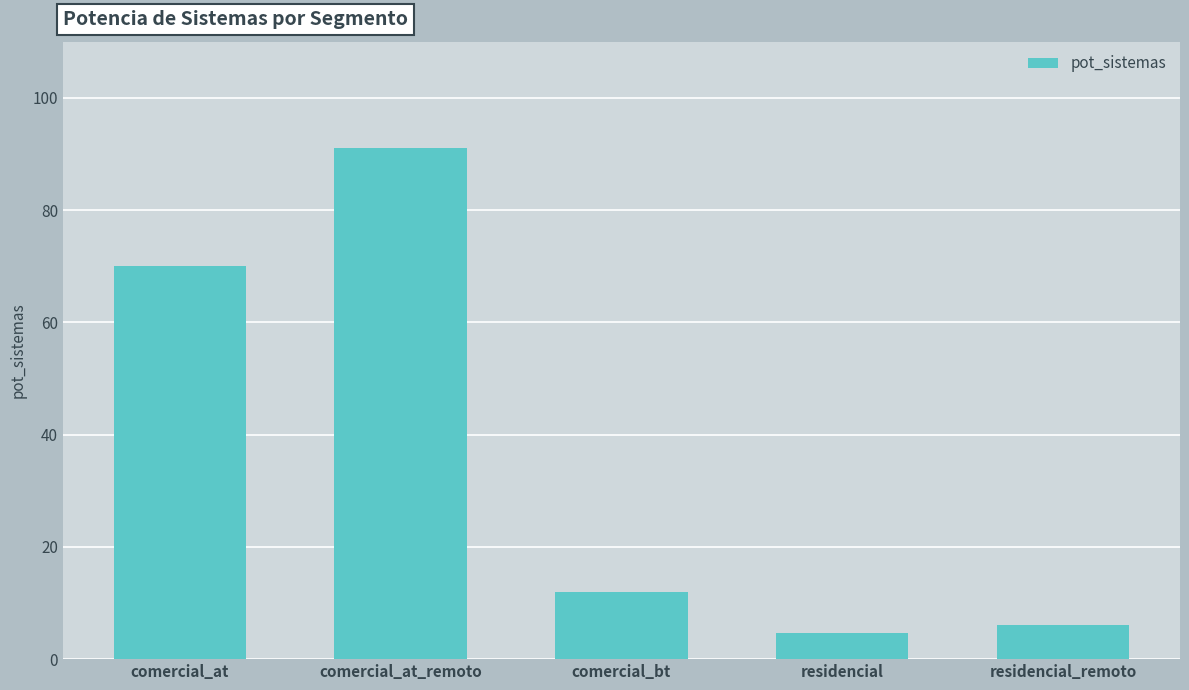

The chart shows a value of 70.0 at comercial_at. True or false?

True